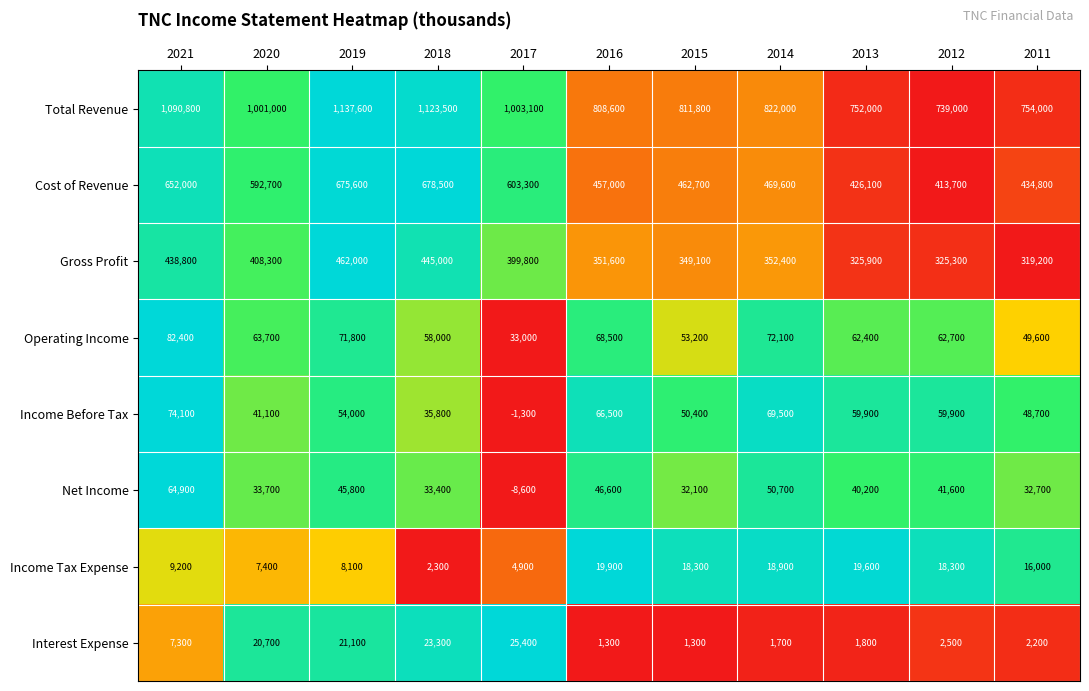

What is the difference between the maximum and second lowest values in the Operating Income series?

32800